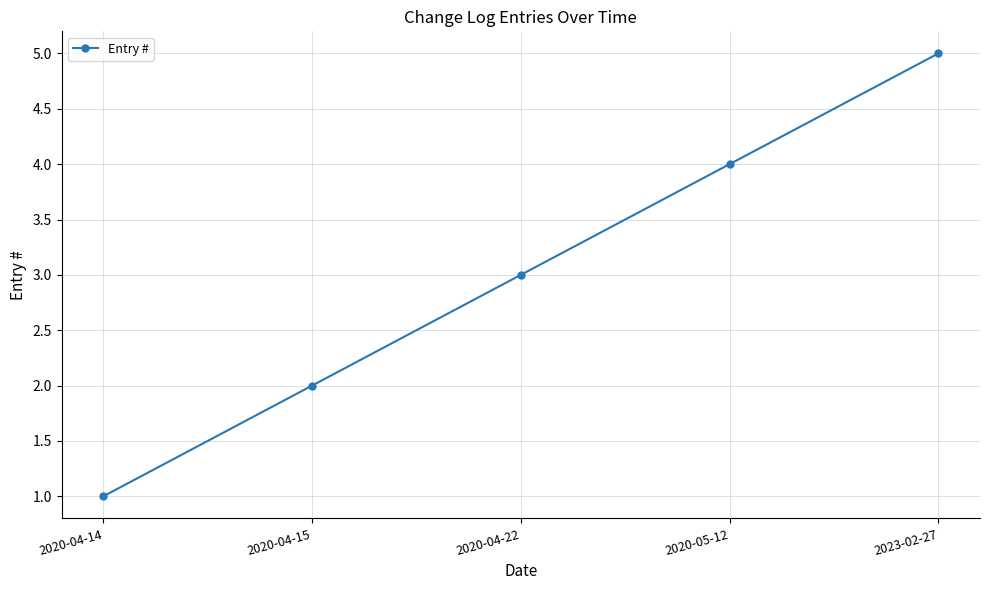

Is it true that the value at 2020-04-15 is 3?

False